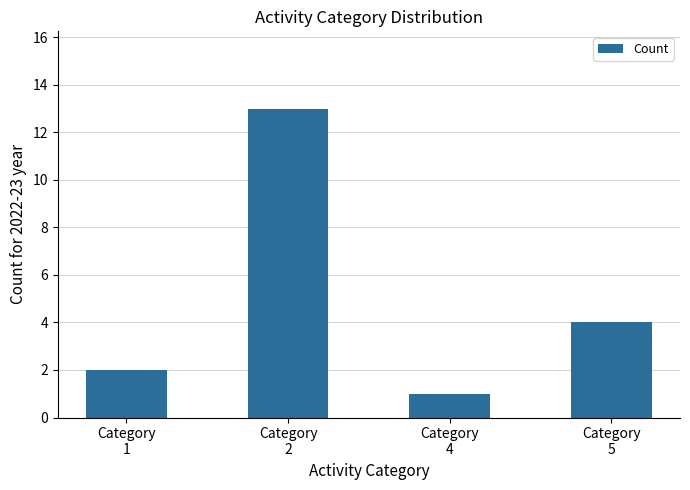

What is the value of the 2nd bar from the left?

13